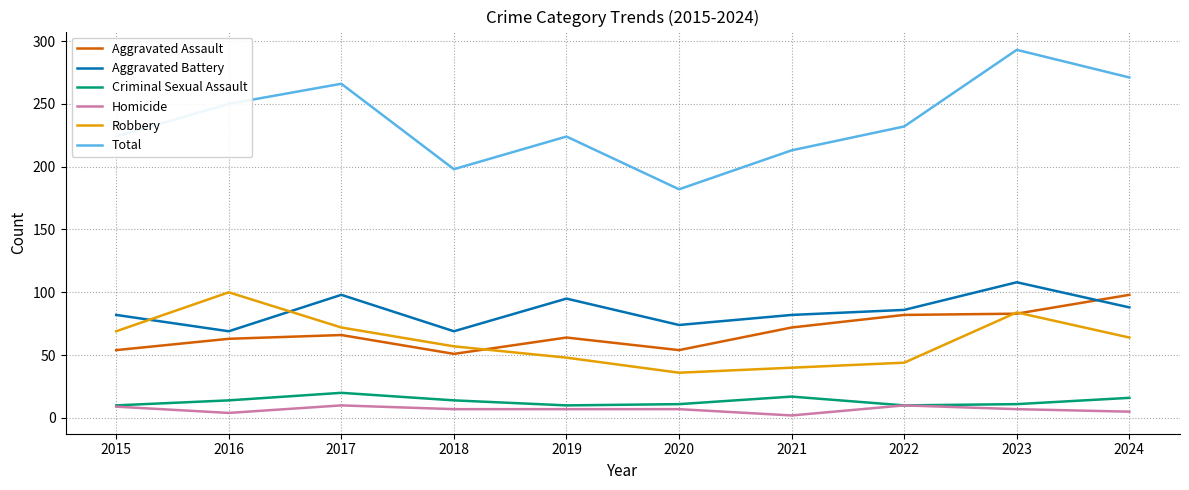

At which category is the sum across all series the highest?

2023